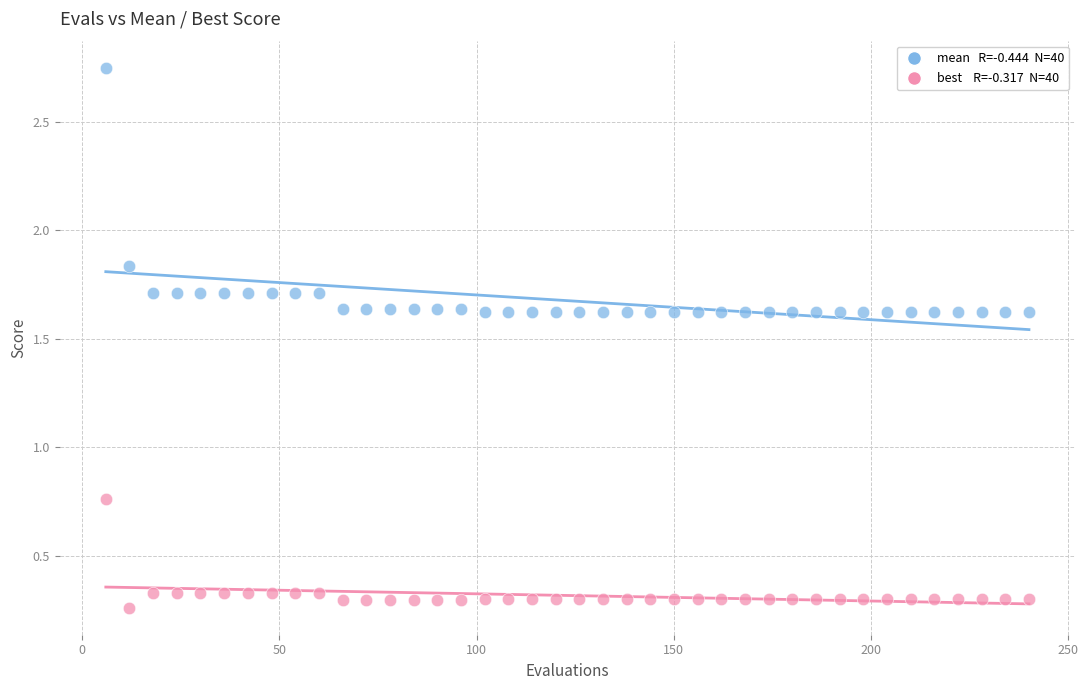

Across all data points, what is the range of Y values (max minus min)?

2.5